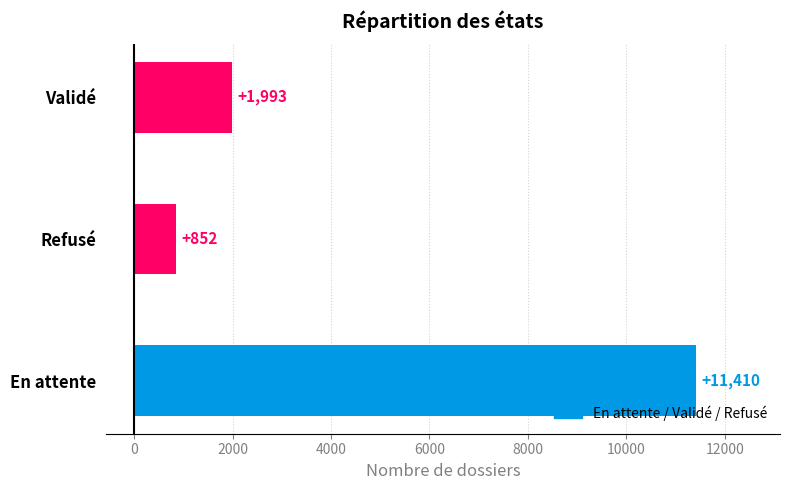

At which label is the value closest to 6131?

Validé